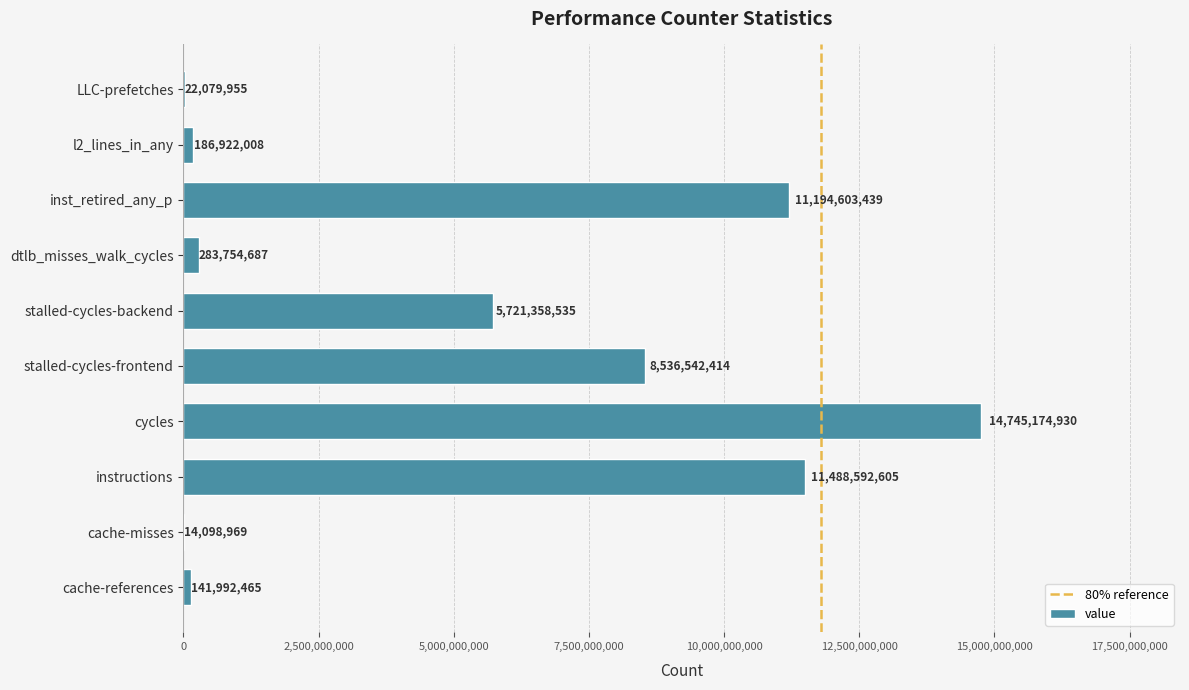

Where is the data nearest to the value 7379636949?

stalled-cycles-frontend